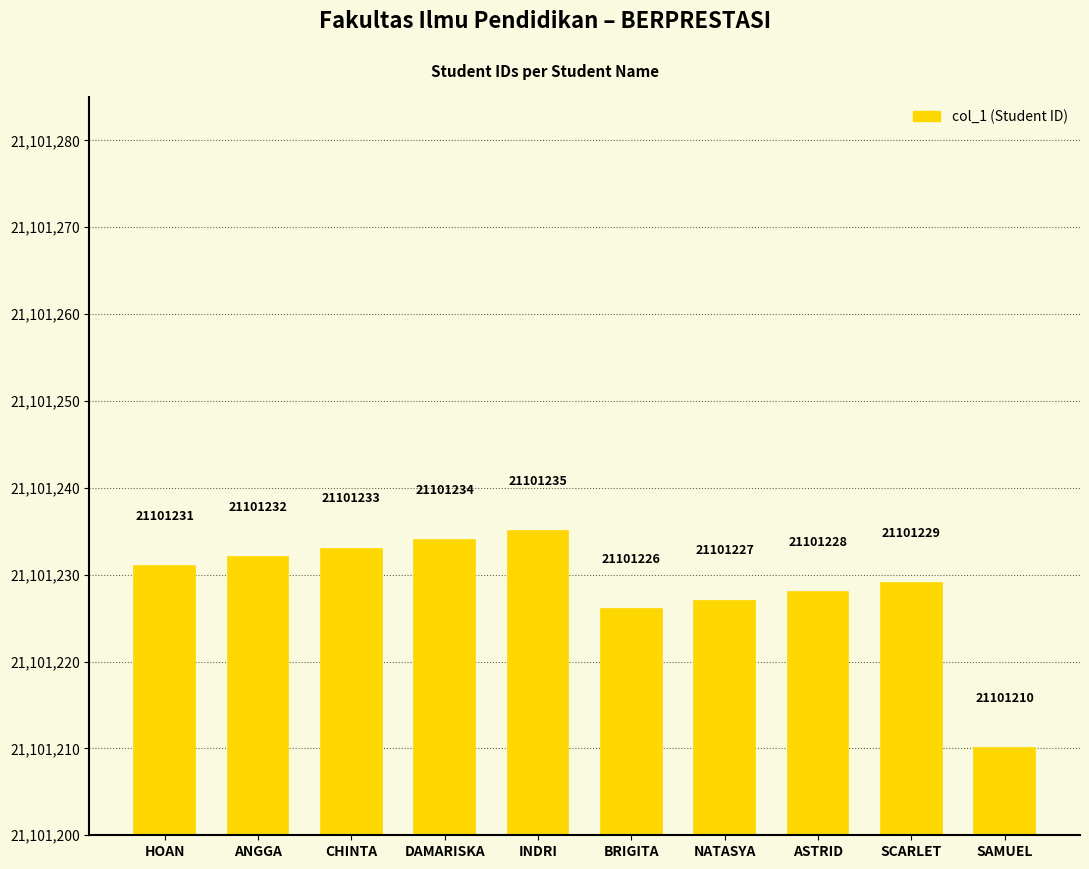

What is the label of the 2nd bar from the right?

SCARLET